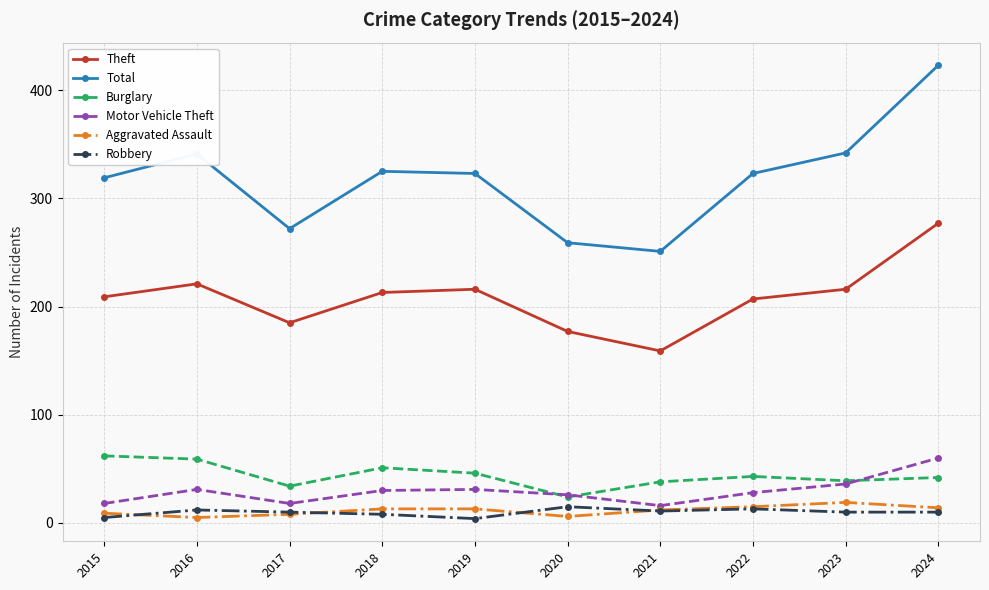

What is the greatest value displayed?

423